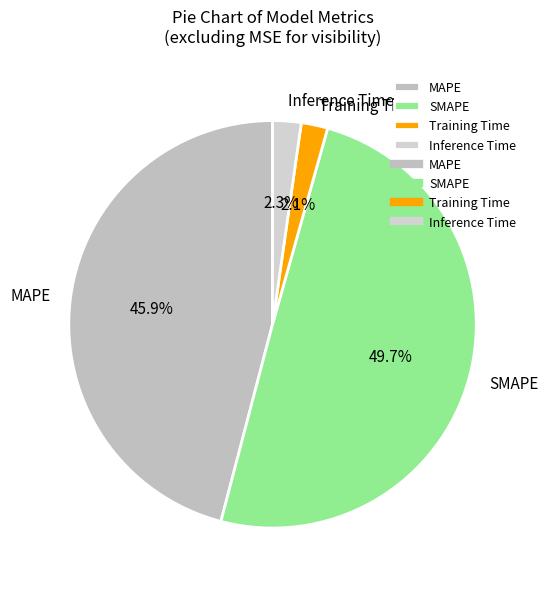

Between Inference Time and SMAPE, which is larger?

SMAPE